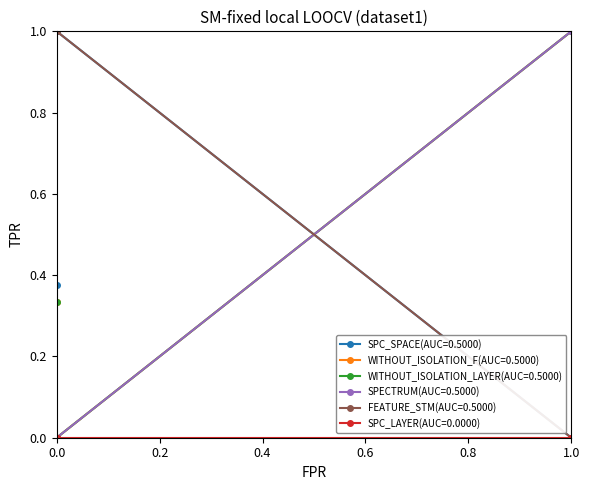

Is it true that SPC_SPACE equals 0.4 at 0.0?

False